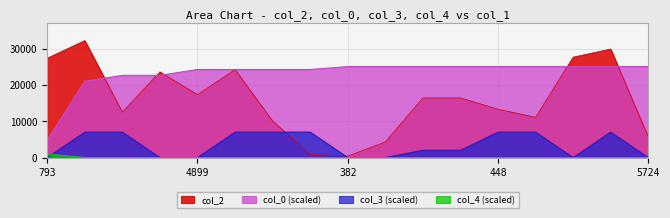

How many lines are shown in the chart?

4